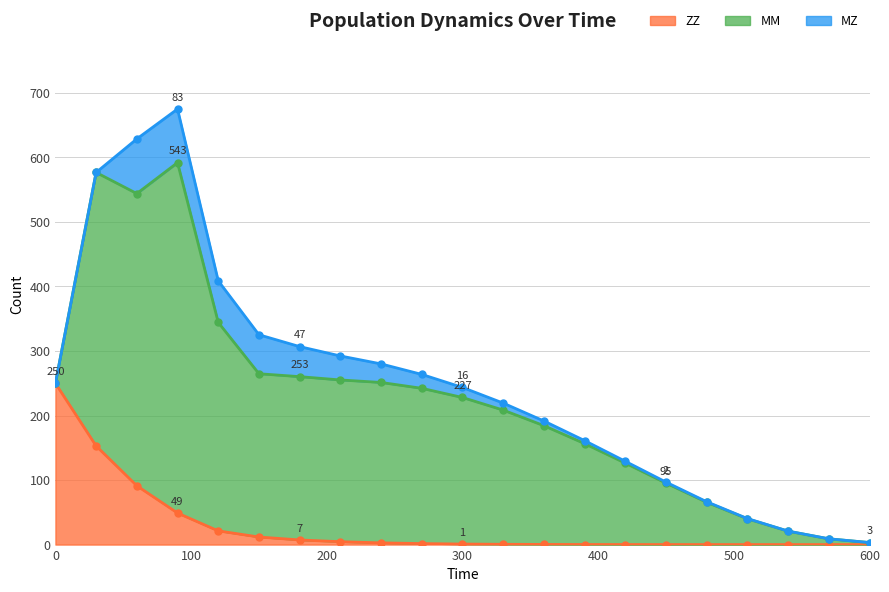

Which series has the largest total across all categories?

MM